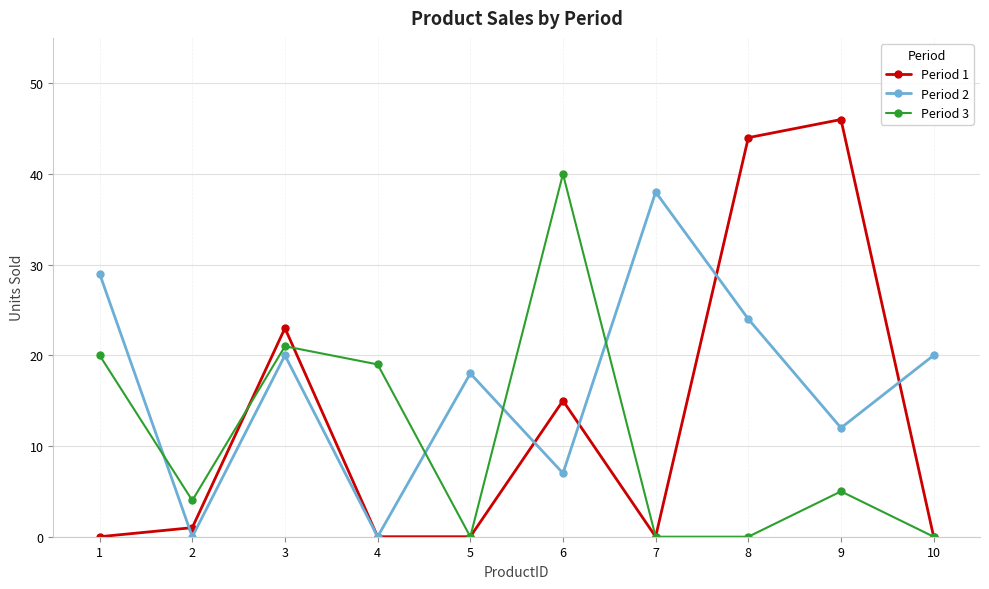

What is the value of the Period 2 point at the 7th from the left?

38